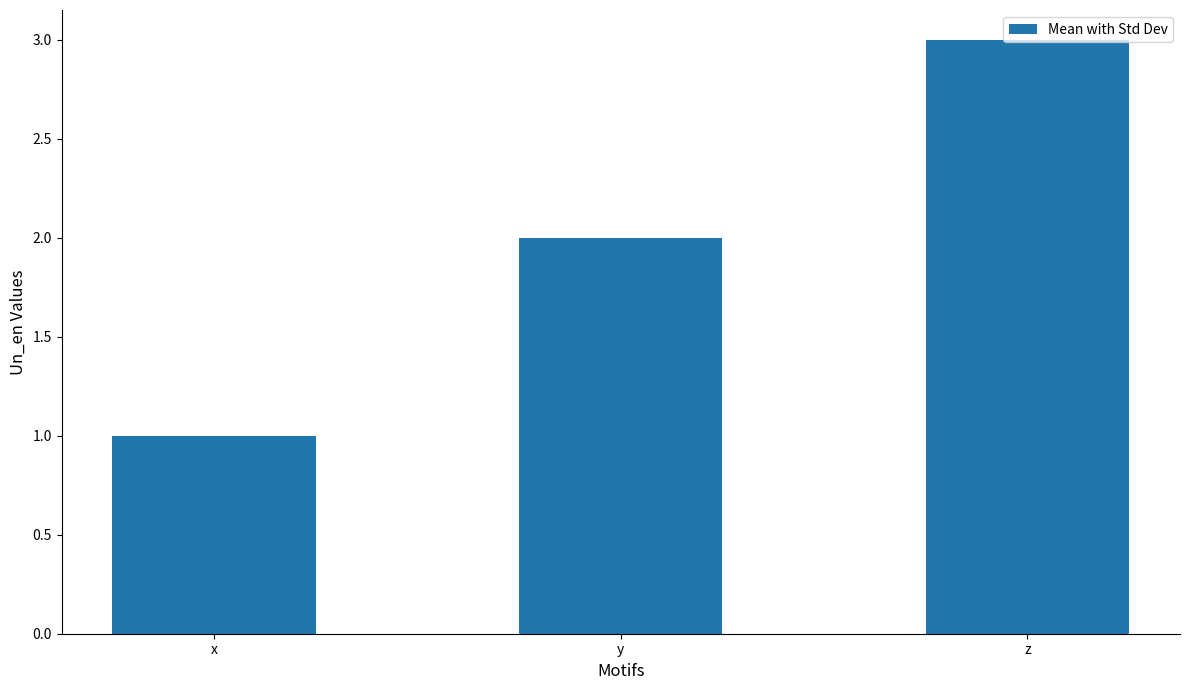

Are the bars grouped side by side (vs. stacked)?

No